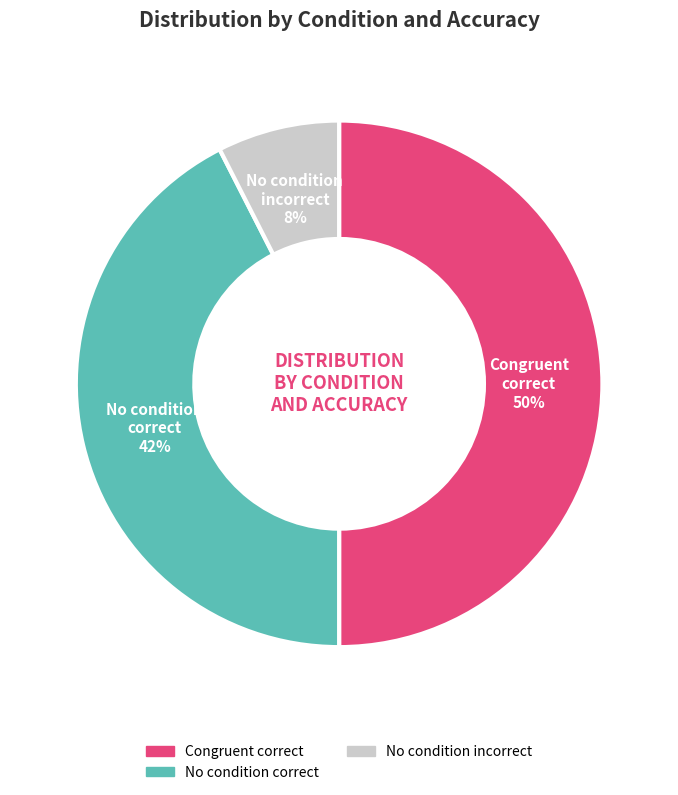

To the nearest percent, what is the average slice percentage?

33%